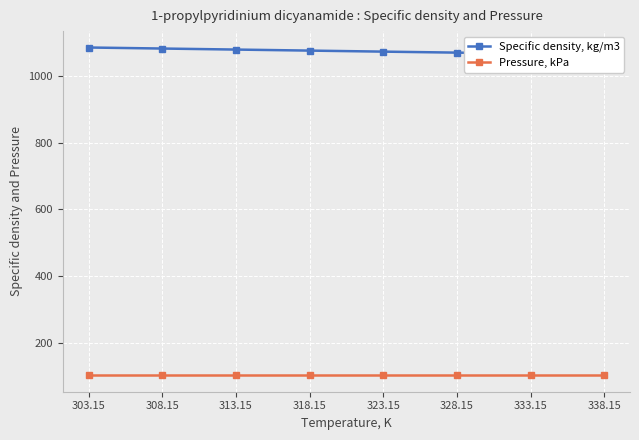

What is the total value across all series at 308.15?

1185.1